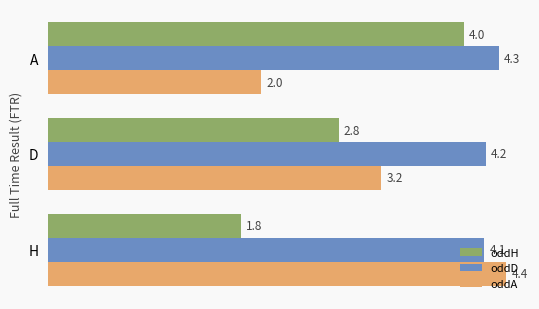

At which label does oddD reach its peak?

A